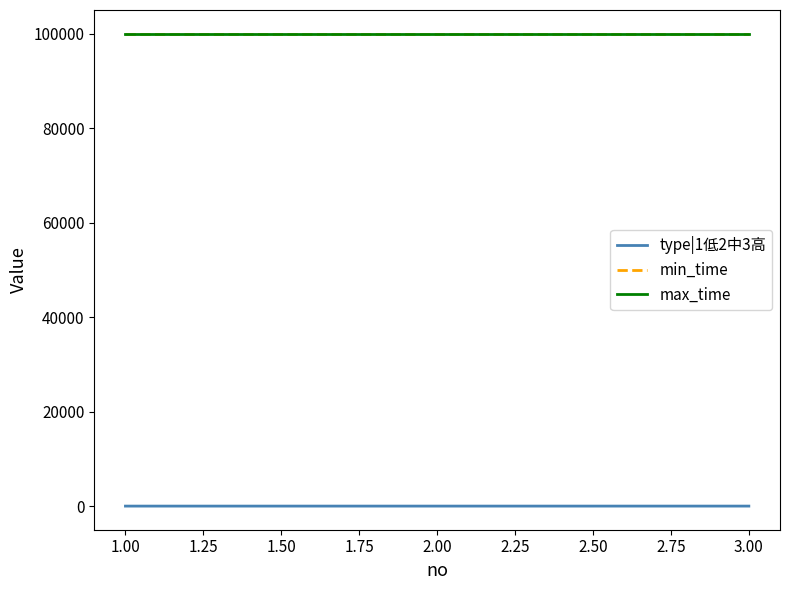

At 1.00, list the series in order from smallest to largest.

type|1低2中3高, min_time, max_time